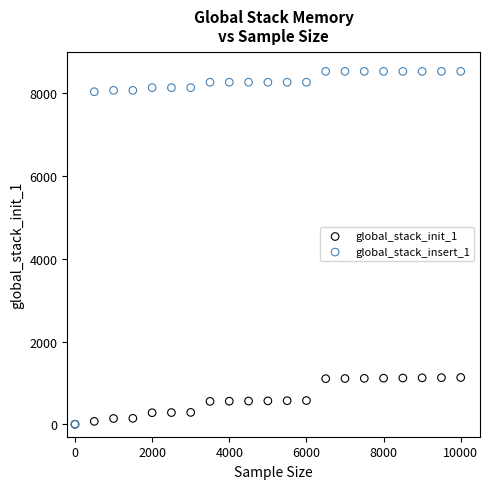

What are all the series names shown in the legend?

global_stack_init_1, global_stack_insert_1